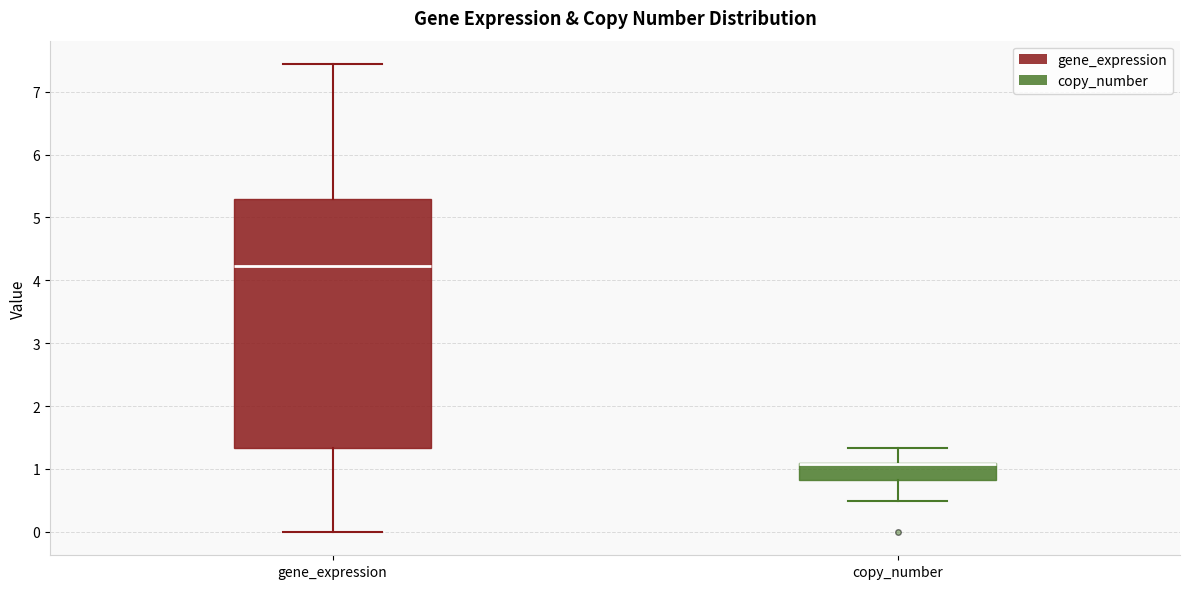

Comparing the boxes themselves (not the whiskers), which one is the tallest?

gene_expression